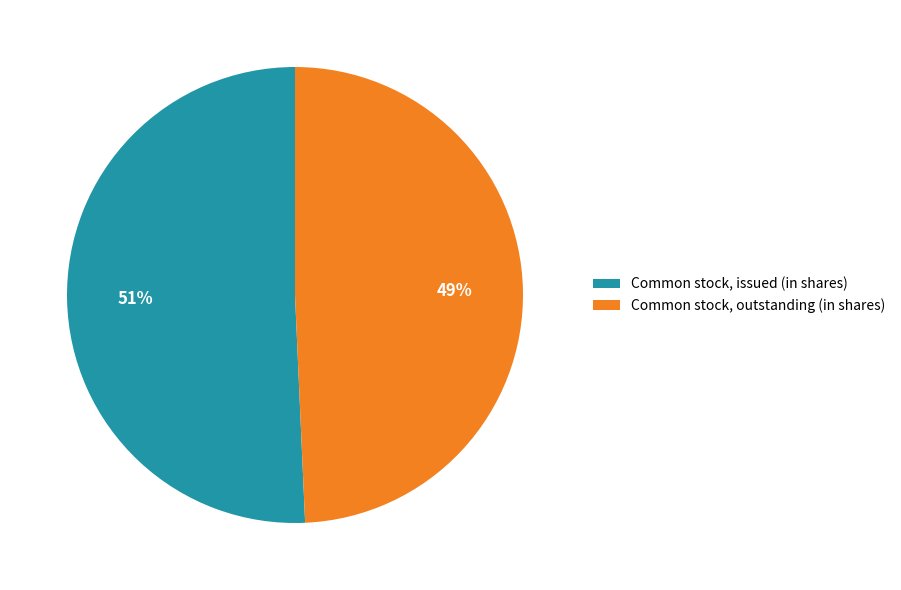

How many segments does this pie chart have?

2